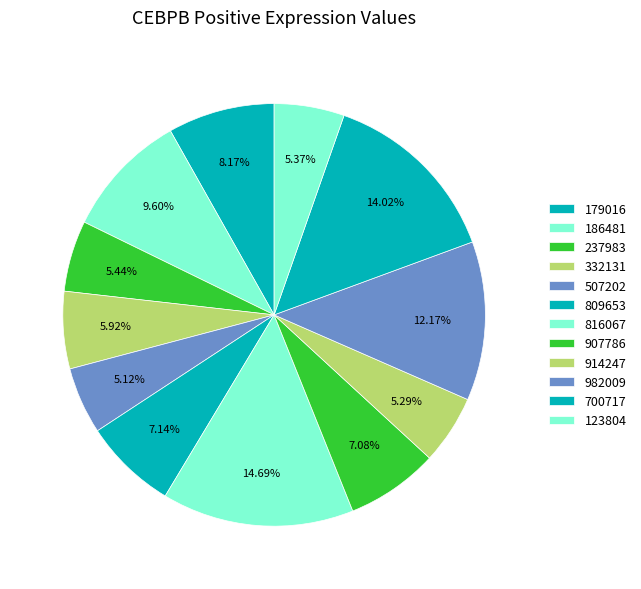

Rank the categories by value from highest to lowest.

816067, 700717, 982009, 186481, 179016, 809653, 907786, 332131, 237983, 123804, 914247, 507202